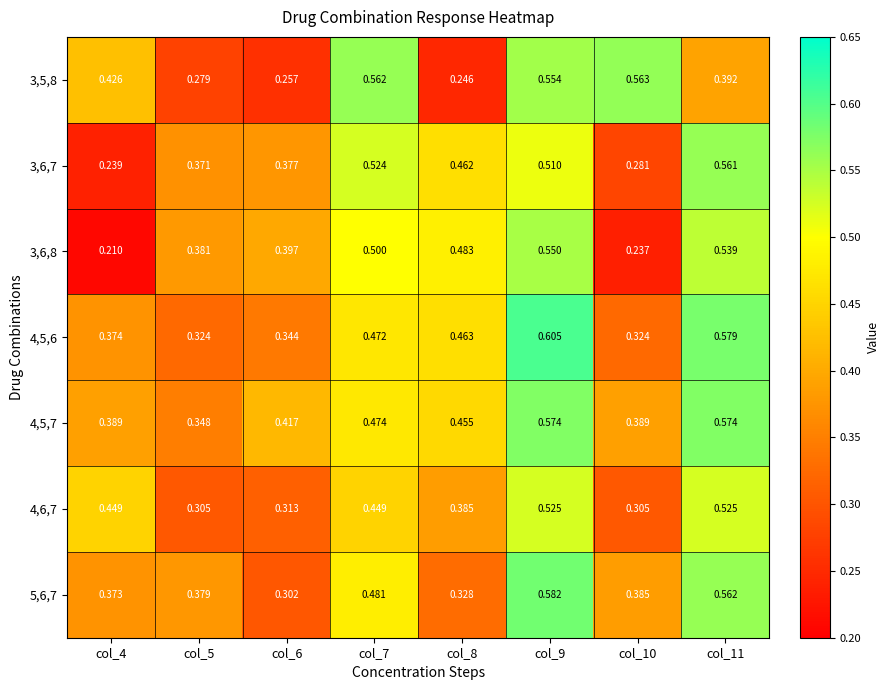

Between col_7 and col_11, which series saw the biggest shift?

3,5,8